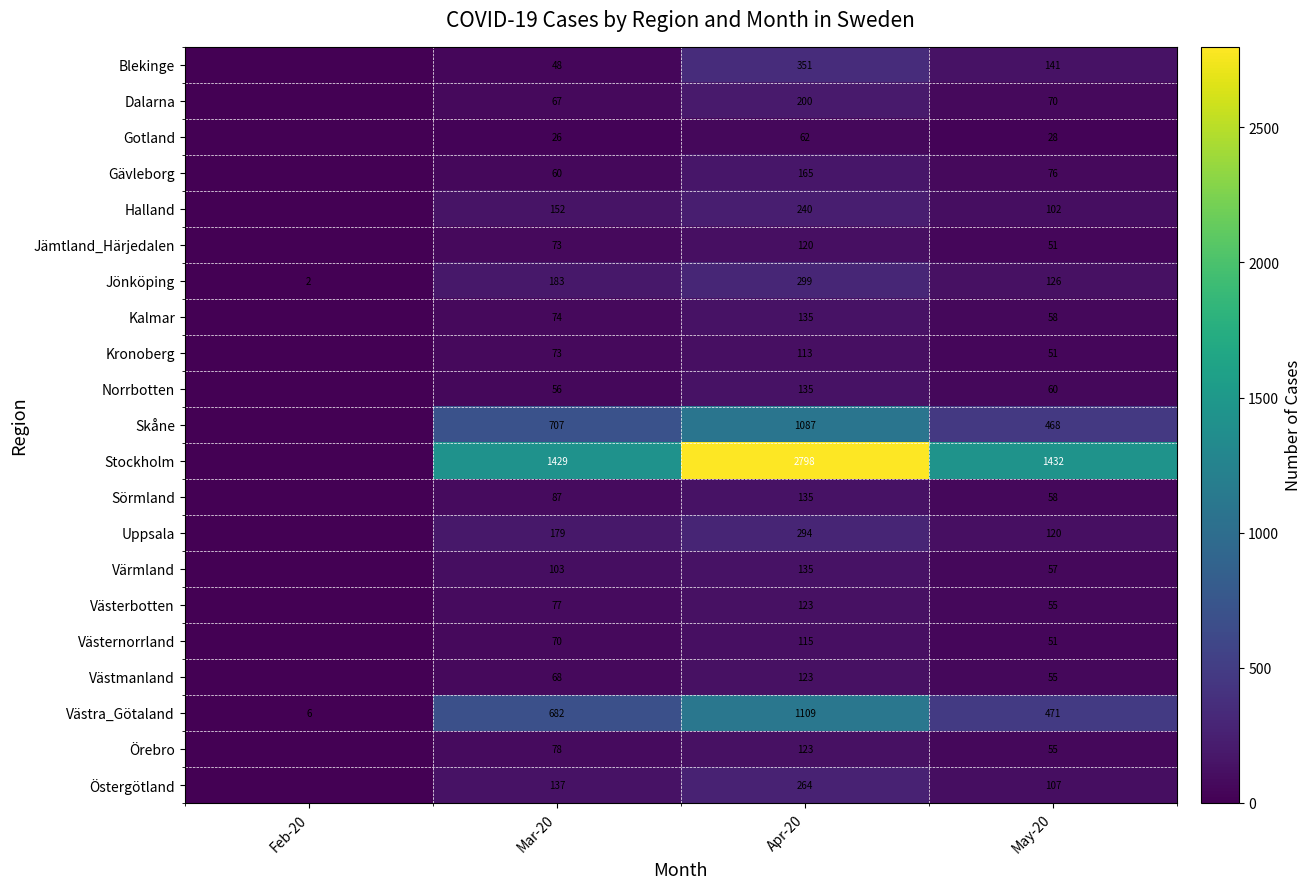

What is the difference between the Uppsala values at Apr-20 and Mar-20?

115